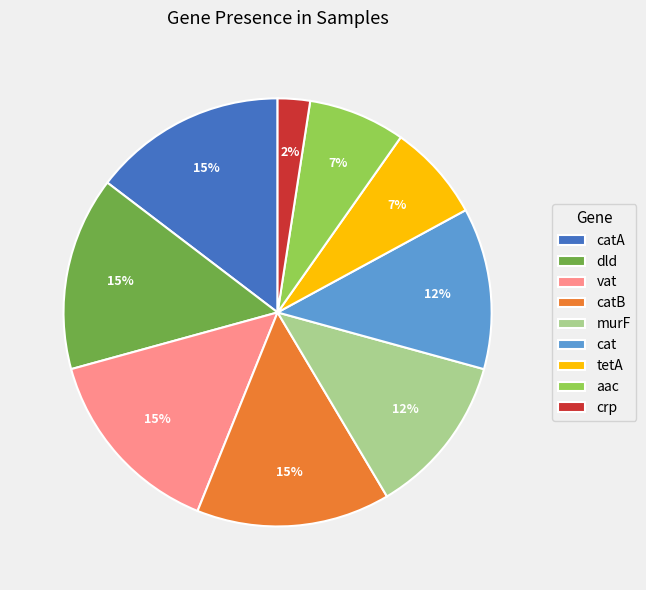

To the nearest percent, what is the combined percentage of catB and aac?

22%